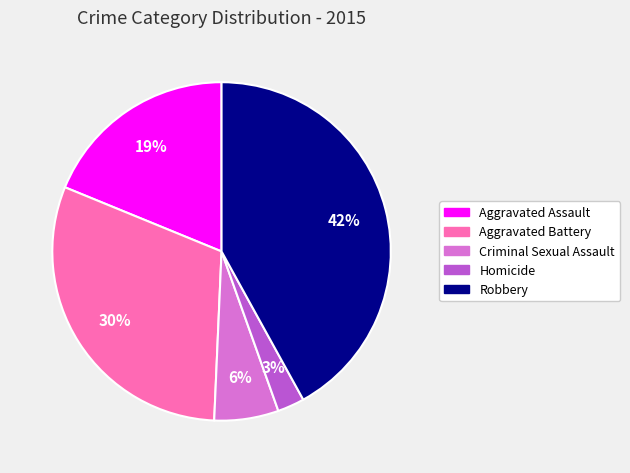

How many slices are in this pie chart?

5